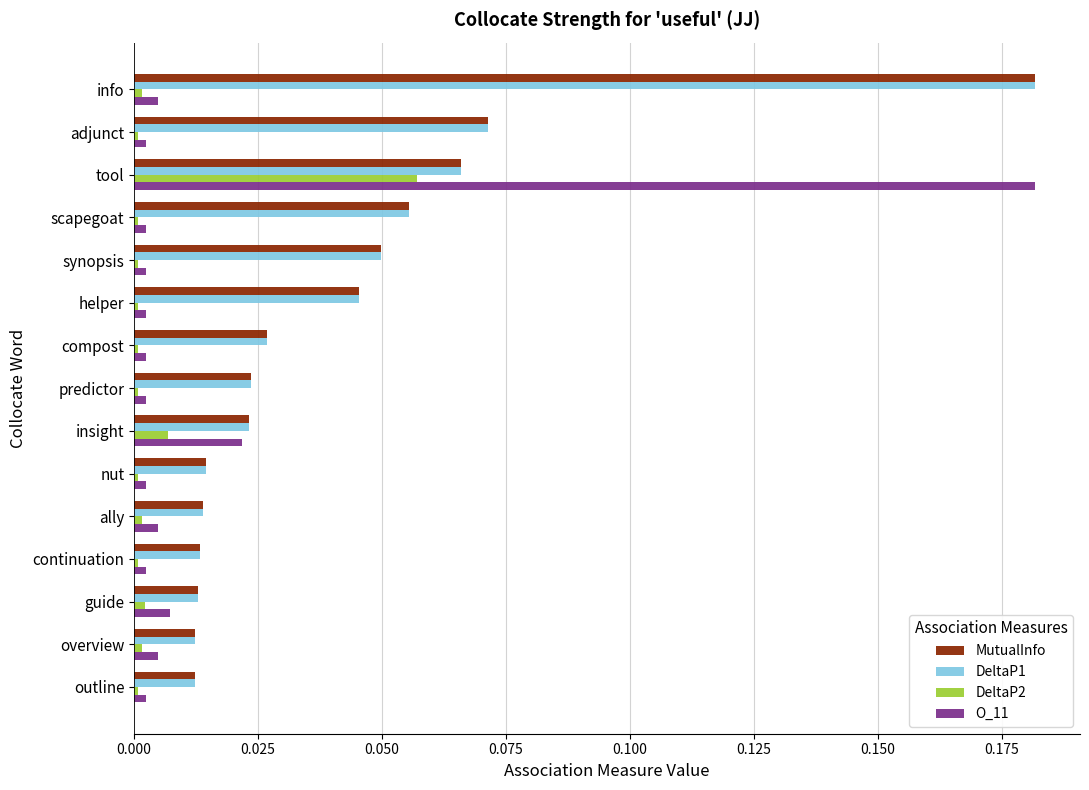

Which series has the widest spread of values?

O_11